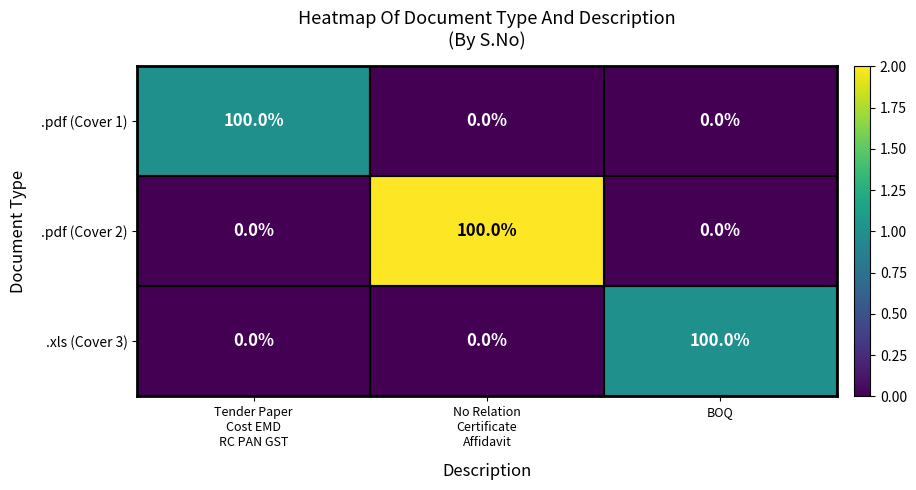

Count the .pdf (Cover 1) values in the range 0 to 100.

3